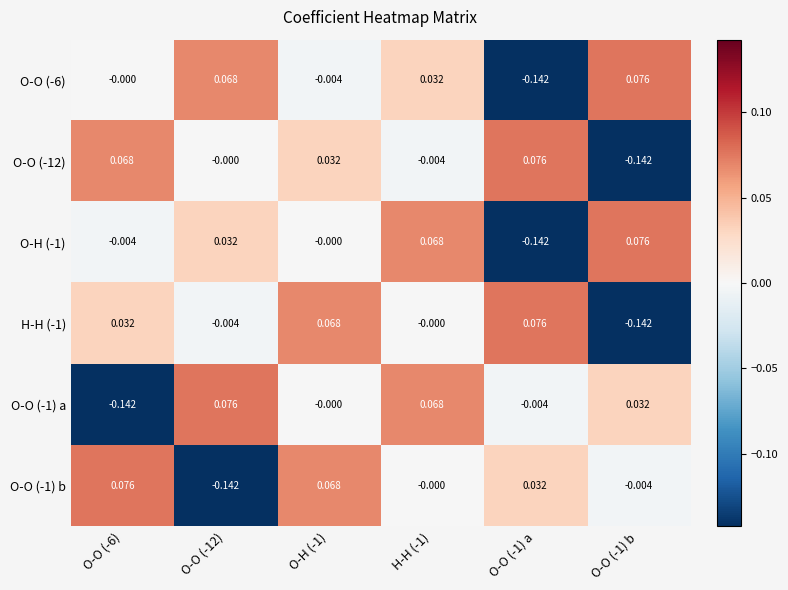

What is the difference between the highest and lowest values at O-O (-12)?

0.2